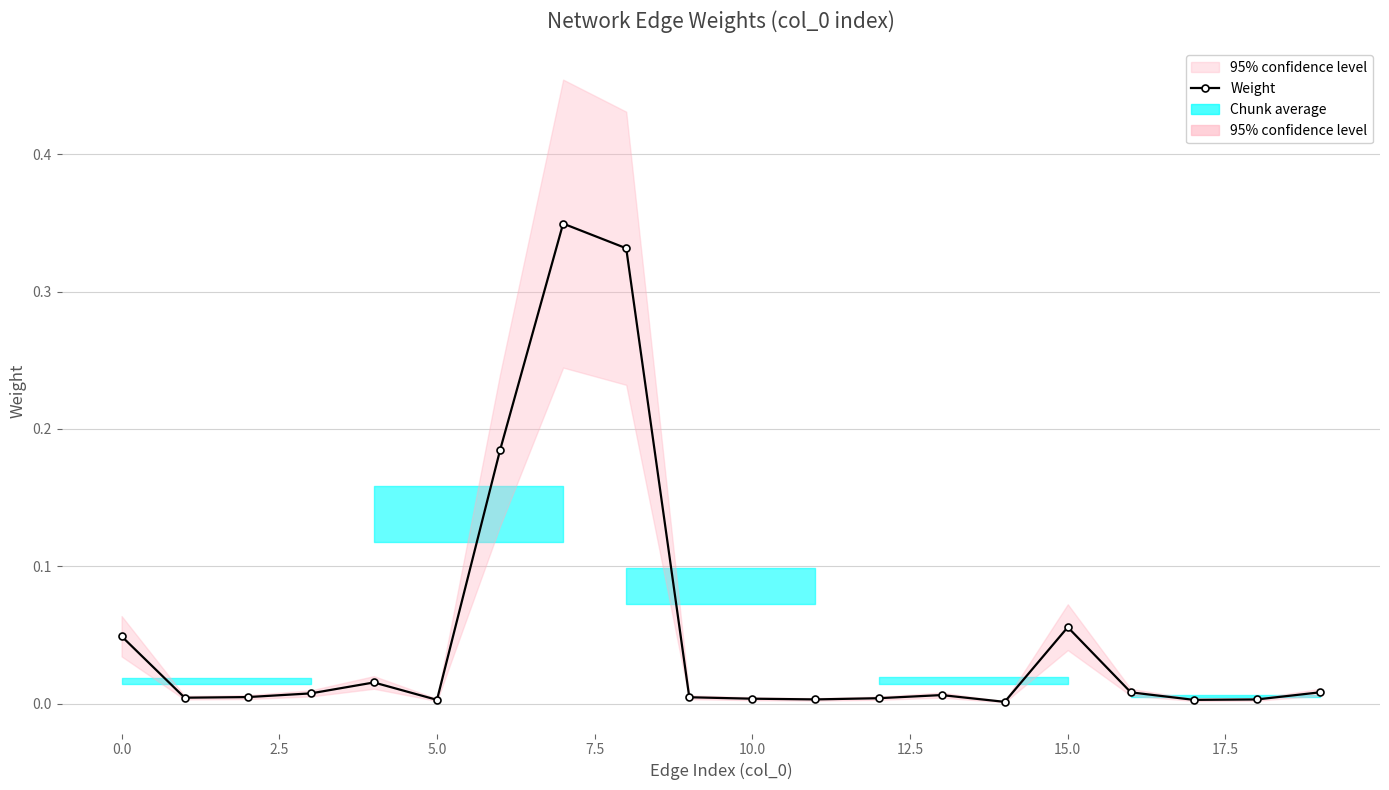

The value at 2.5 is 0.0. True or false?

False